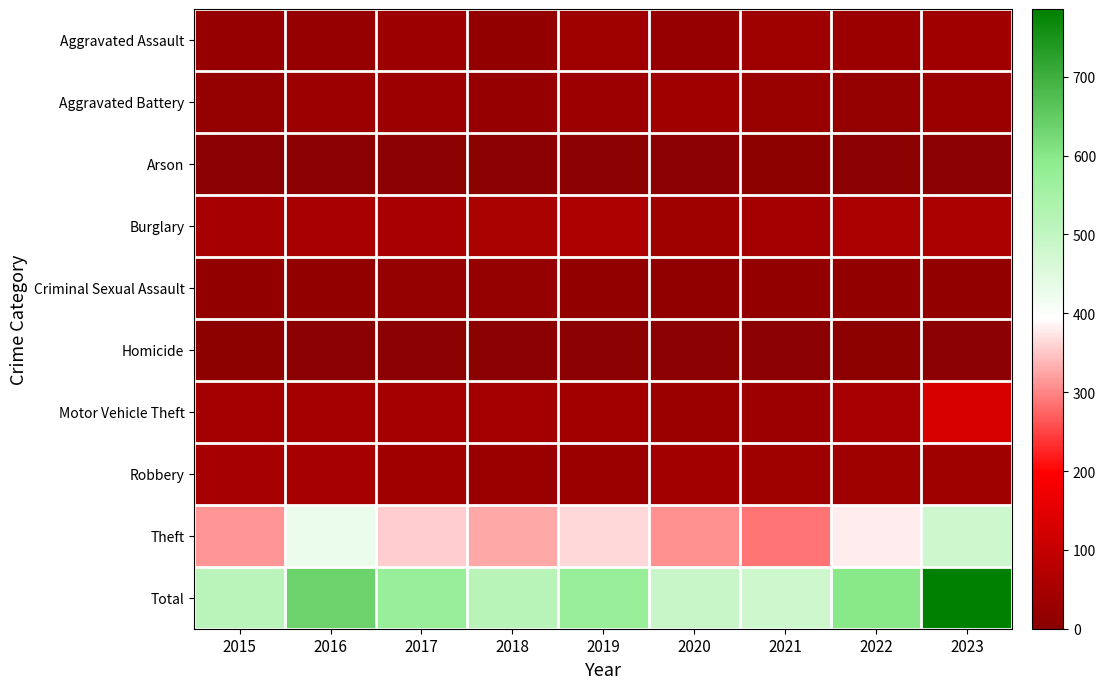

Between 2023 and 2018, which is larger?

2023